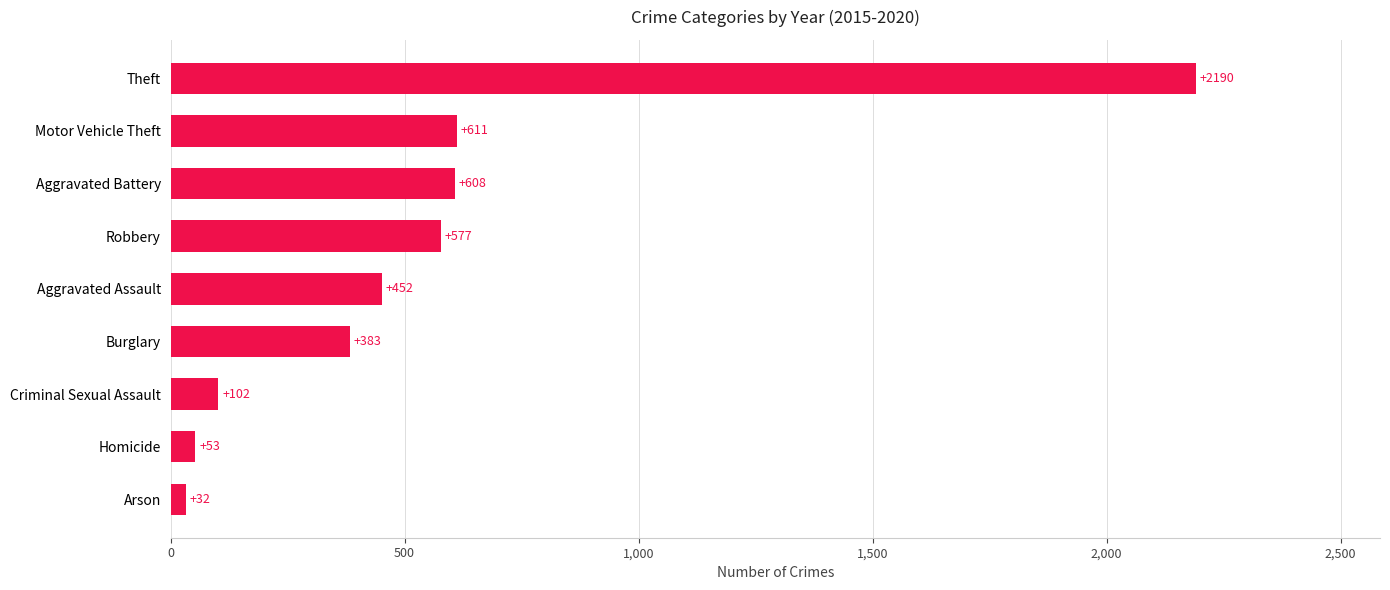

What is the difference between the second highest and second lowest values?

558